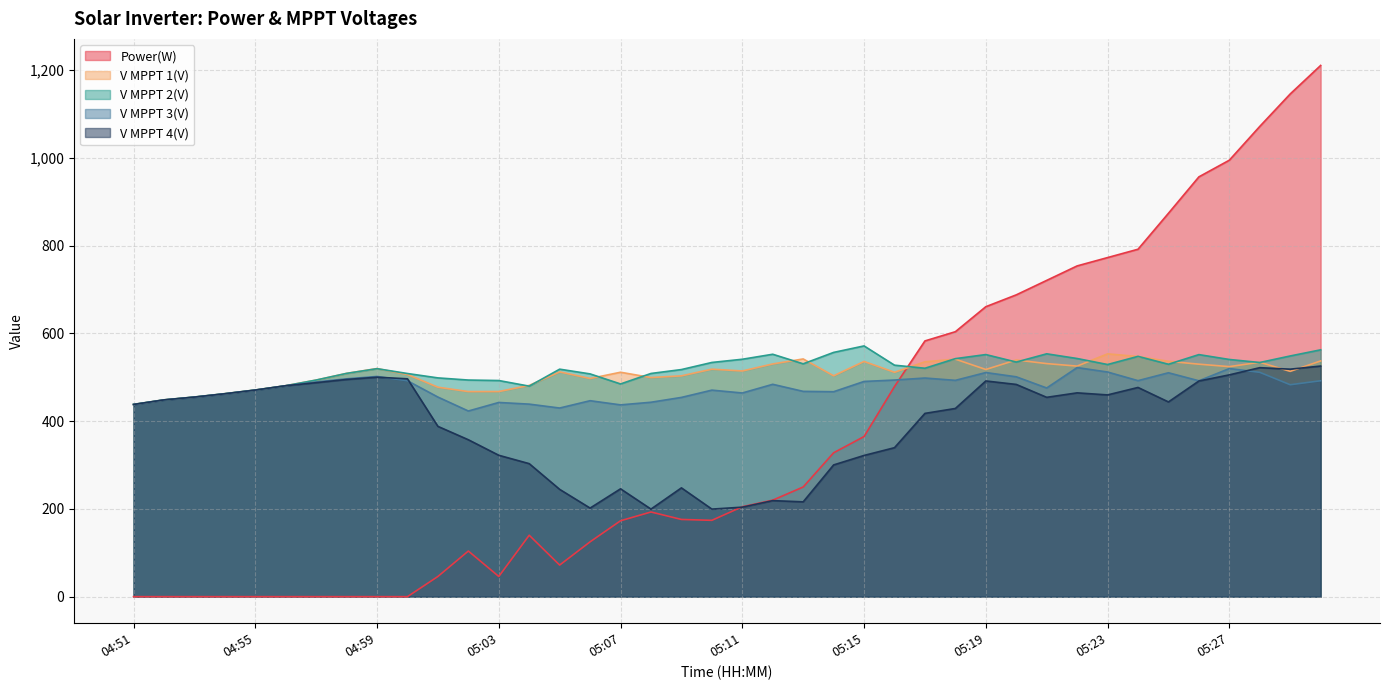

The V MPPT 1(V) series shows 207.8 at 04:51. True or false?

False